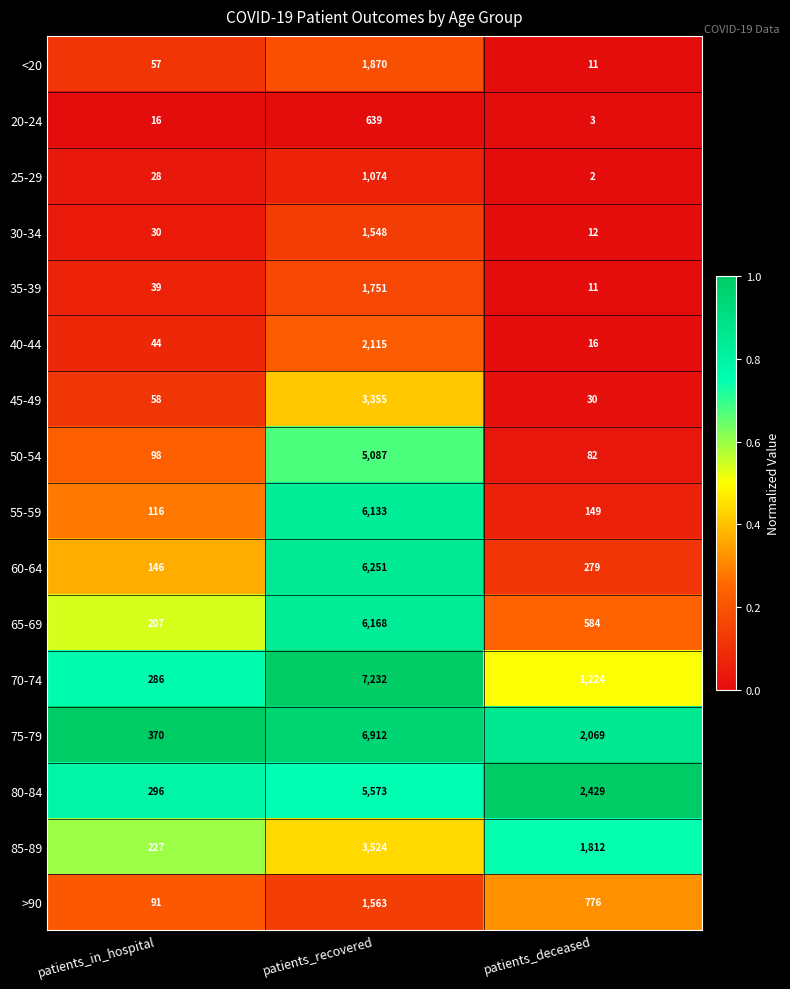

At which category is the sum across all series the highest?

patients_recovered